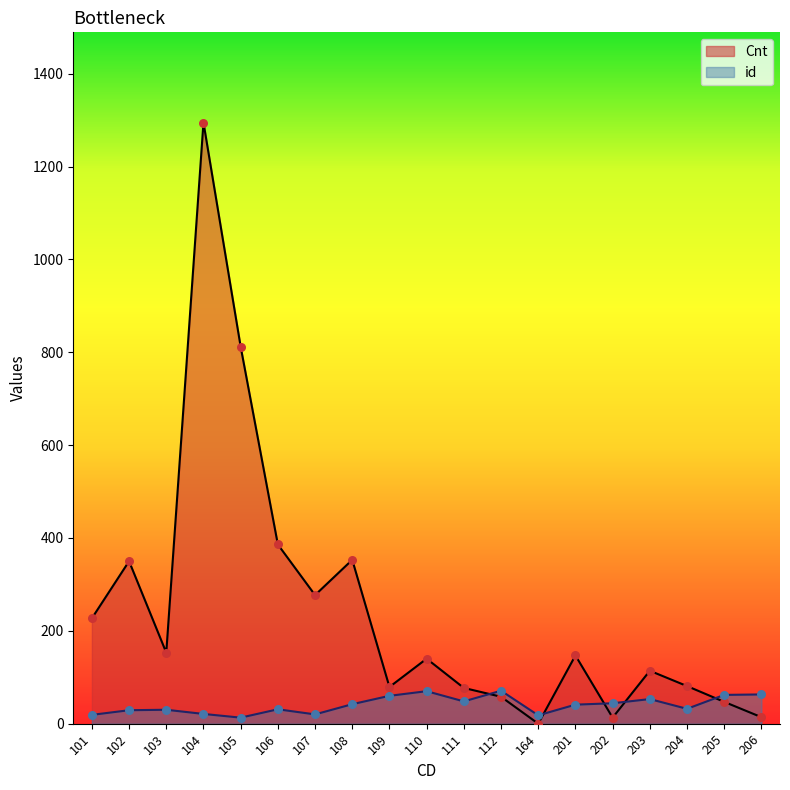

At how many categories does at least one series exceed 540?

2